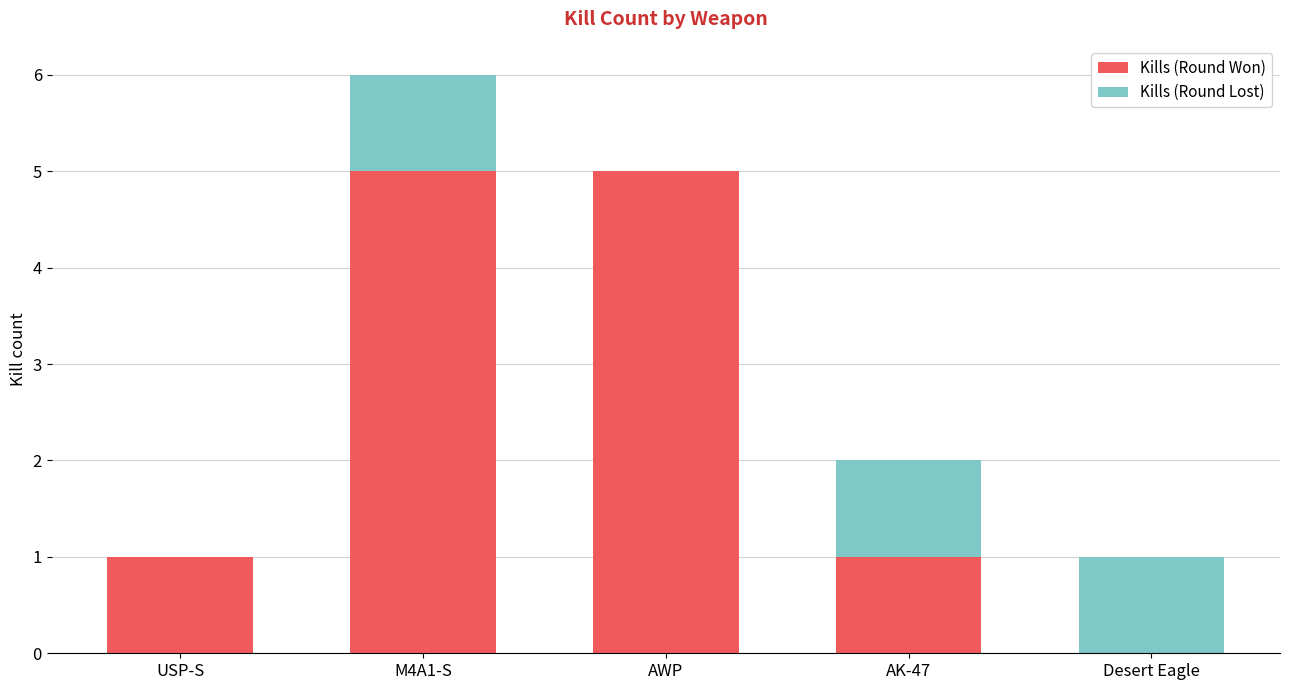

The value of Kills (Round Won) at AWP is 5. True or false?

True